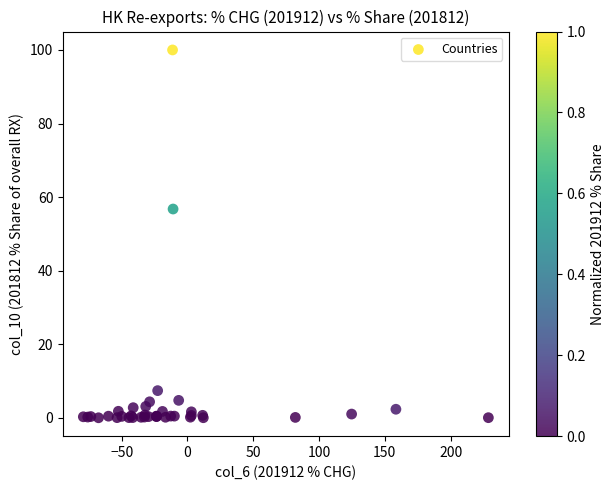

What Y value in the scatter plot is closest to 50?

56.8